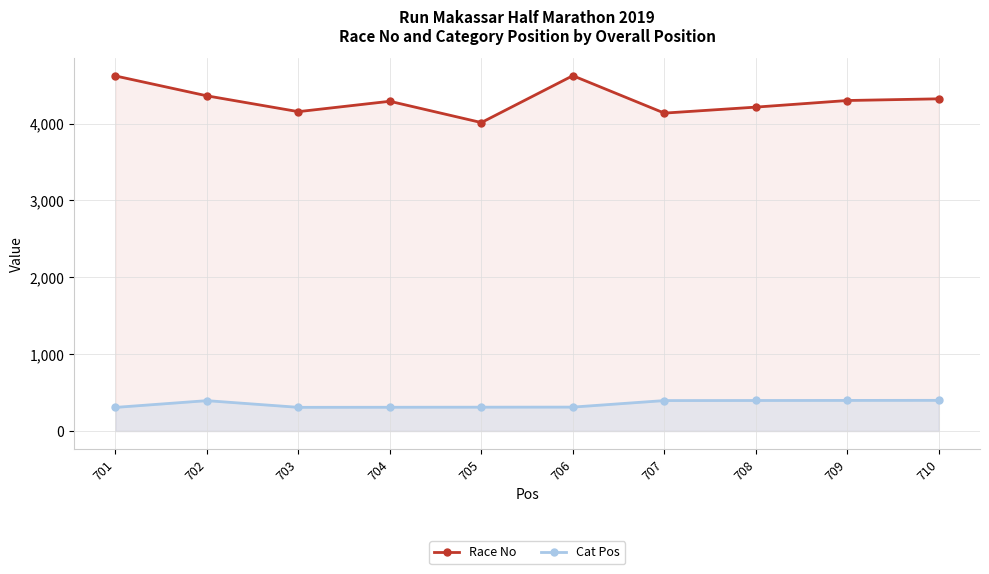

At which label does Race No reach its peak?

706